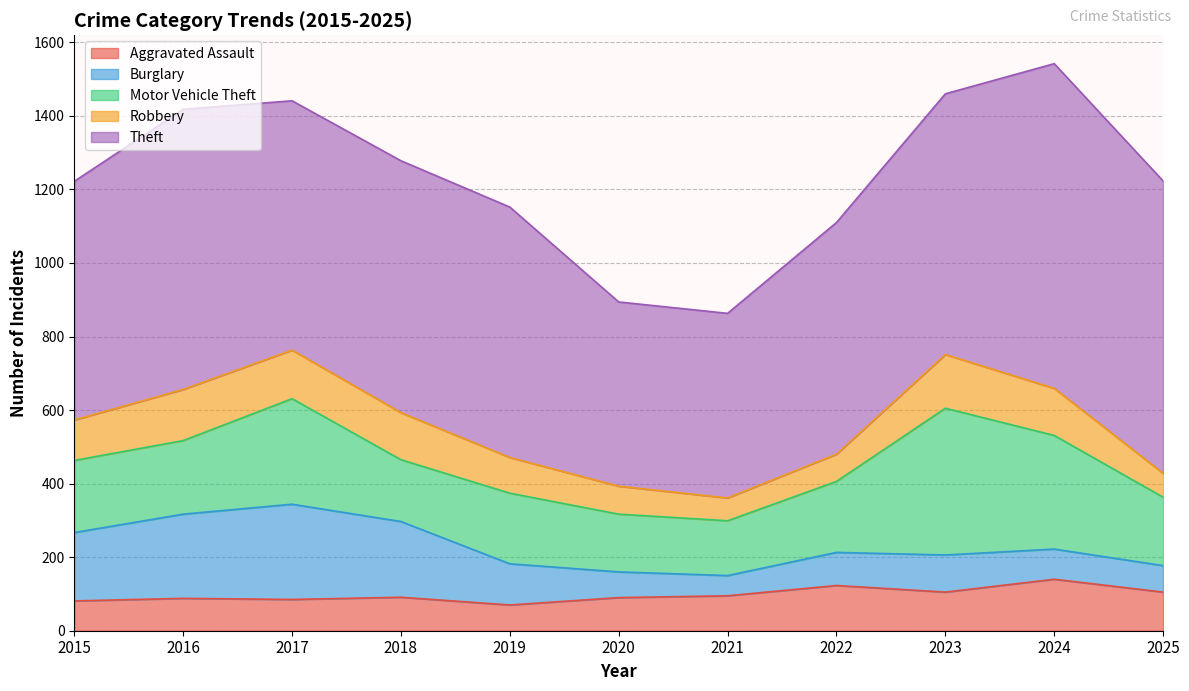

Rank the series at 2016 from lowest to highest value.

Aggravated Assault, Robbery, Motor Vehicle Theft, Burglary, Theft